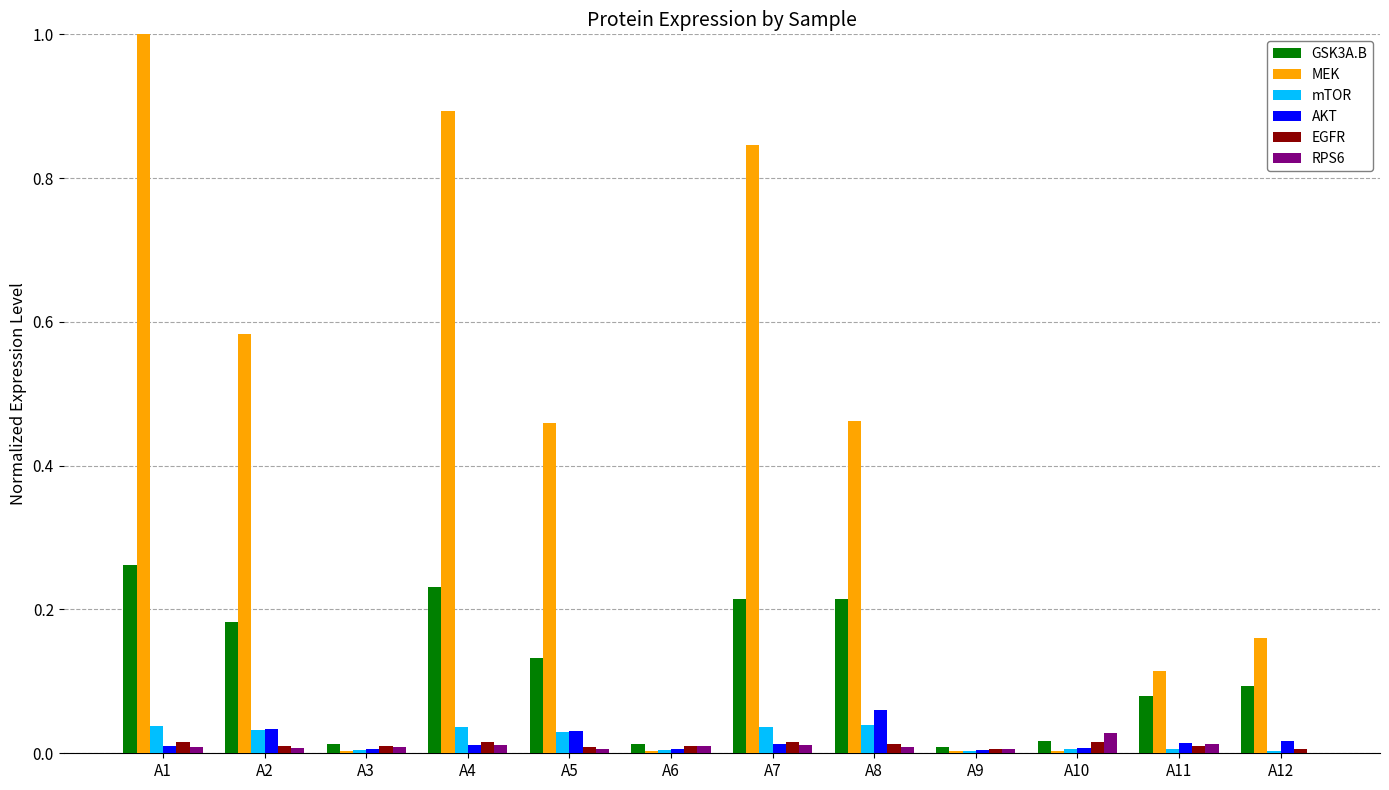

At which category is the sum across all series the highest?

A1